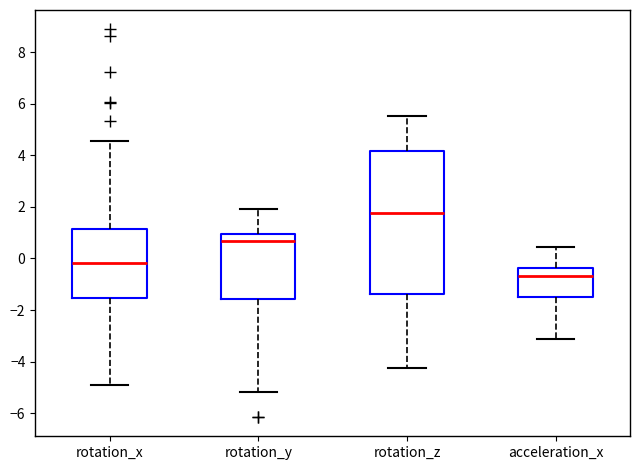

Comparing the boxes themselves (not the whiskers), which one is the tallest?

rotation_z